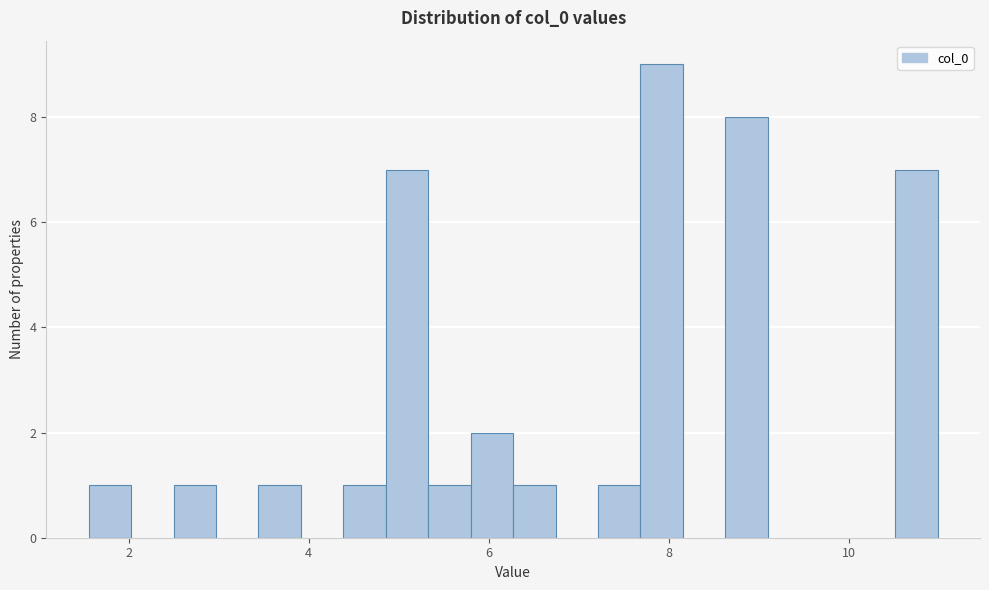

Read against the x-axis, roughly where is the centre of the tallest bar?

8.0